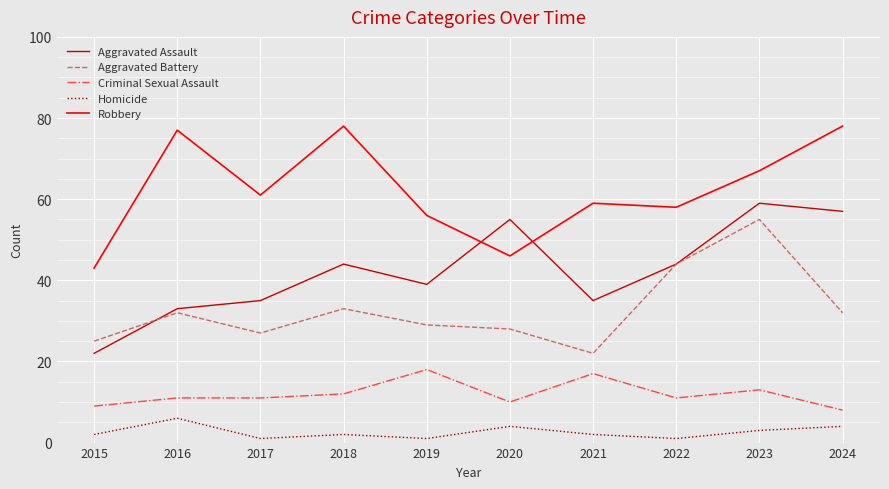

What is the spread (max minus min) of values at 2018?

76